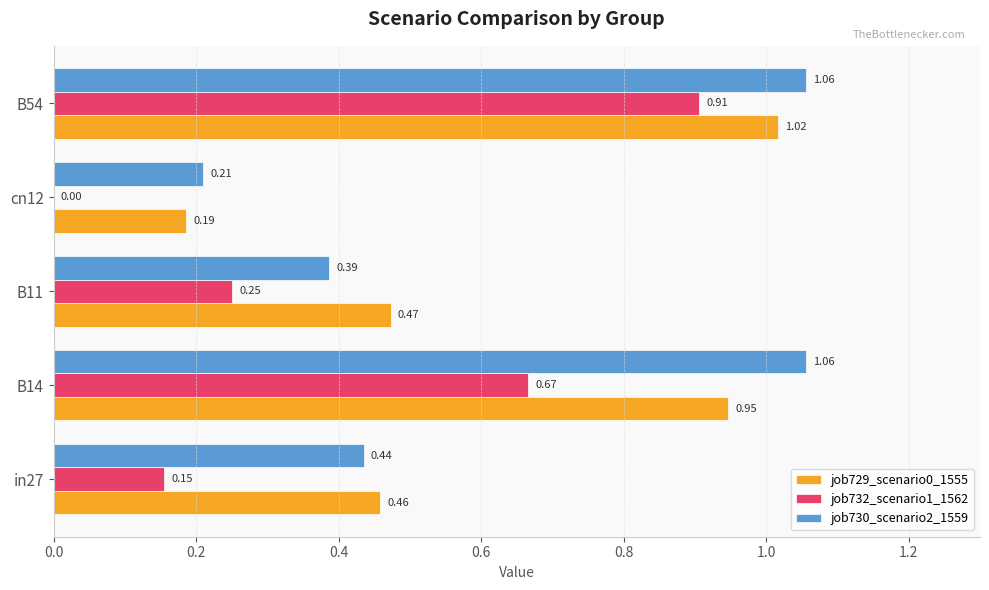

Which series has the largest total across all categories?

job730_scenario2_1559